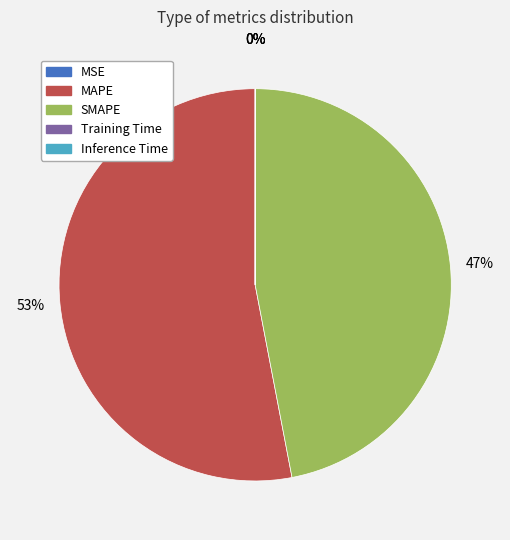

Which slice is the largest?

MAPE